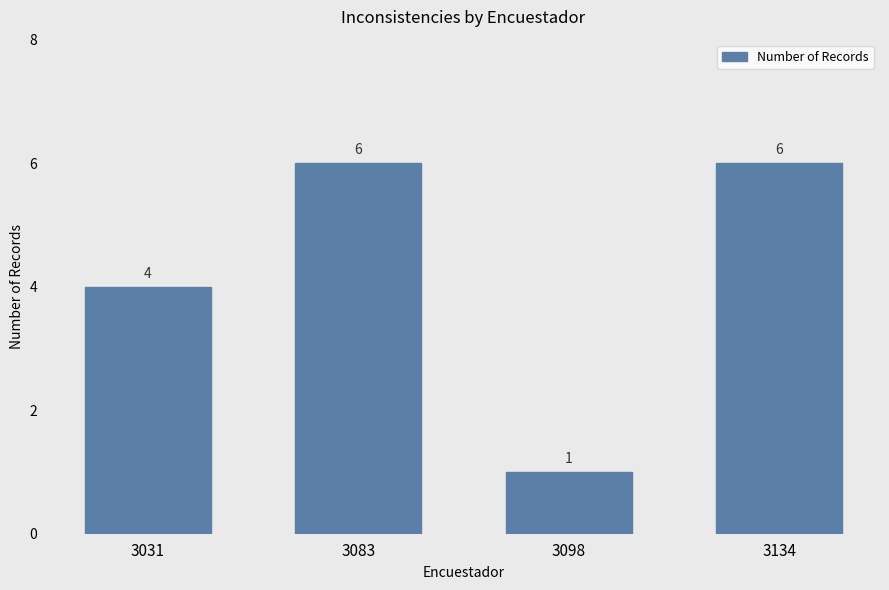

Reading right to left, transcribe all the data shown in this chart.

3134=6	3098=1	3083=6	3031=4